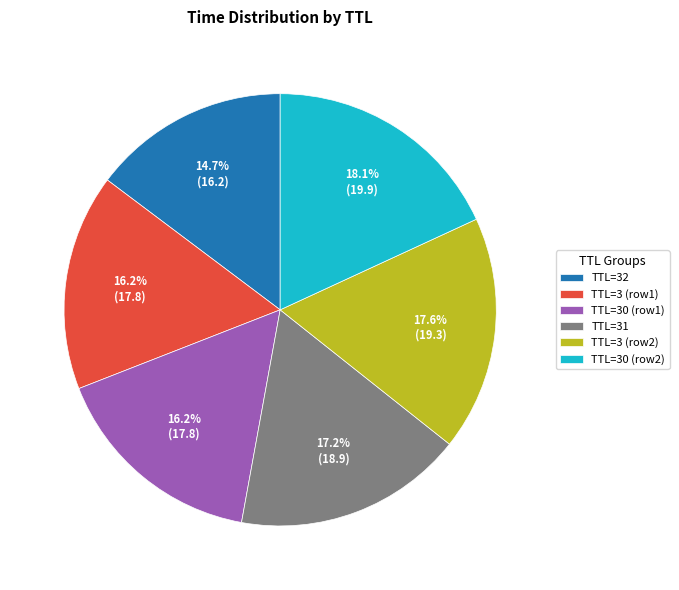

Approximately how many times larger is the value at TTL=31 compared to TTL=3 (row2)?

1.0